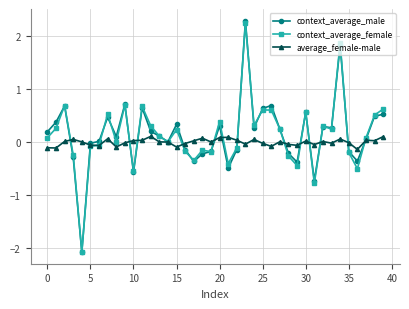

Does the chart display data point markers on the line(s)?

Yes